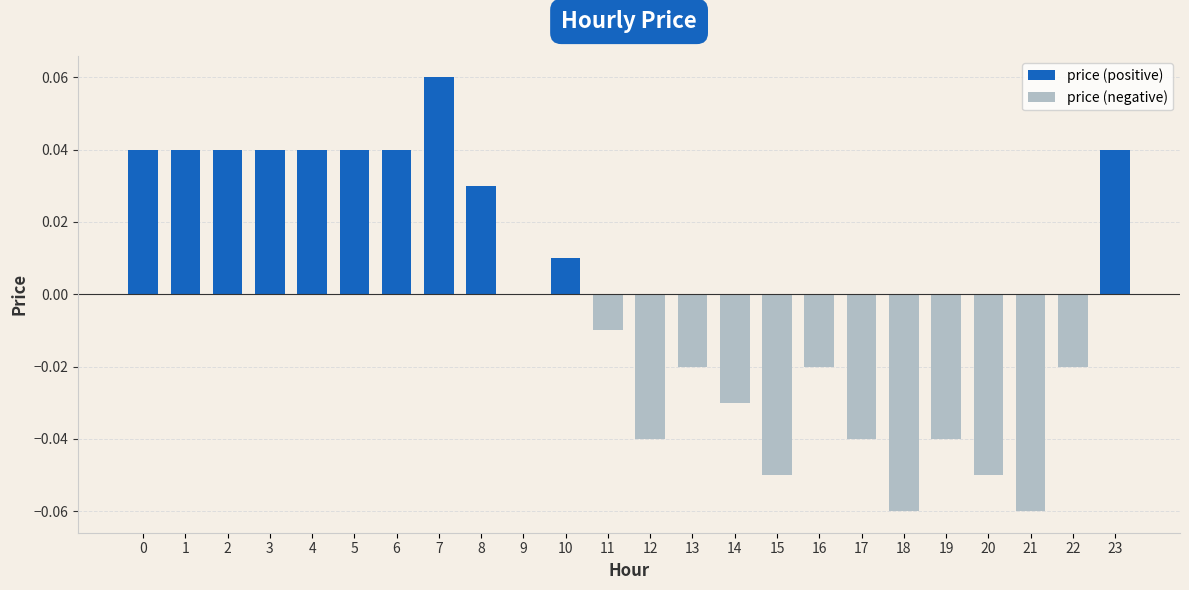

Reading left to right, extract all data points from this chart.

price (positive): 0.0	0.0	0.0	0.0	0.0	0.0	0.0	0.1	0.0	0.0	0.0	0.0
price (negative): -0.0	-0.0	-0.0	-0.0	-0.1	-0.0	-0.0	-0.1	-0.0	-0.1	-0.1	-0.0